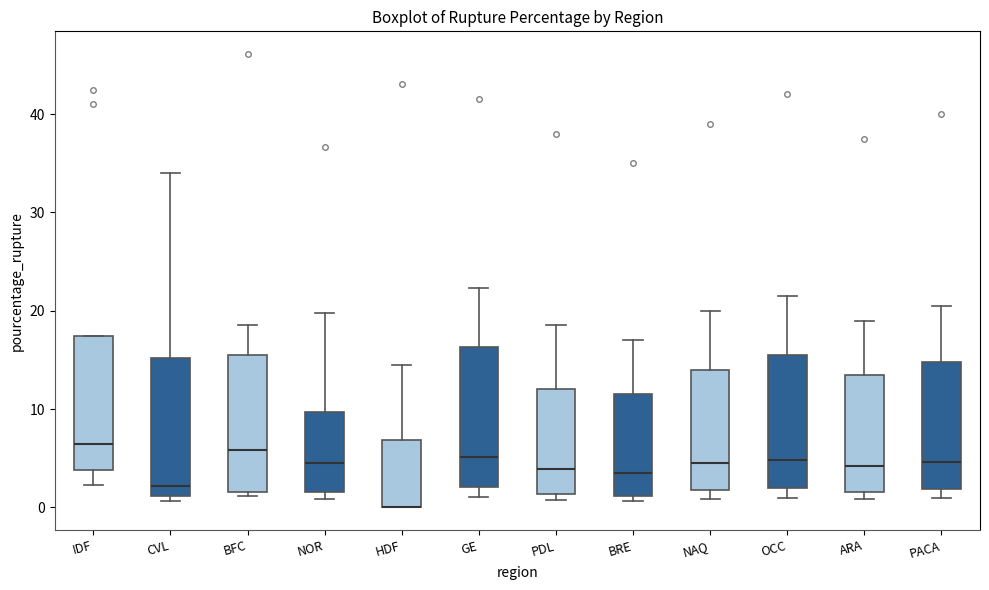

Reading left to right, read every box against the y-axis: the position of its median line, the range the box covers, and the ends of its whiskers. The values are not printed on the chart, so give them approximately, as read against the axis.

IDF: median 6, box 4 to 17, whiskers 2 to 17
CVL: median 2, box 1 to 15, whiskers 1 (just below the box's lower edge) to 34
BFC: median 6, box 2 to 15, whiskers 1 to 19
NOR: median 4, box 2 to 10, whiskers 1 to 20
HDF: median 0 (drawn on the box's lower edge), box 0 to 7, whiskers 0 to 15
GE: median 5, box 2 to 16, whiskers 1 to 22
PDL: median 4, box 1 to 12, whiskers 1 (just below the box's lower edge) to 19
BRE: median 4, box 1 to 12, whiskers 1 (just below the box's lower edge) to 17
NAQ: median 5, box 2 to 14, whiskers 1 to 20
OCC: median 5, box 2 to 16, whiskers 1 to 22
ARA: median 4, box 2 to 14, whiskers 1 to 19
PACA: median 5, box 2 to 15, whiskers 1 to 21